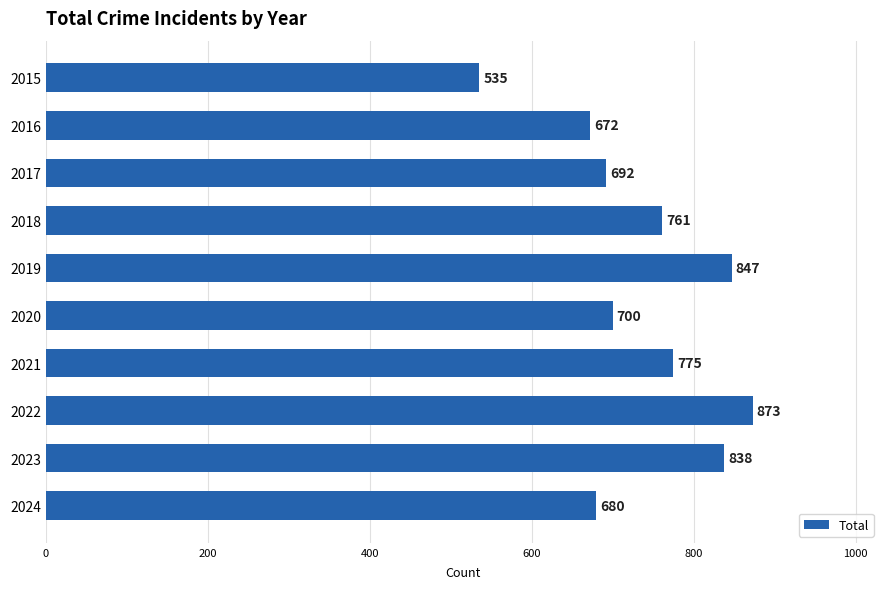

Rank the categories by value from lowest to highest.

2015, 2016, 2024, 2017, 2020, 2018, 2021, 2023, 2019, 2022